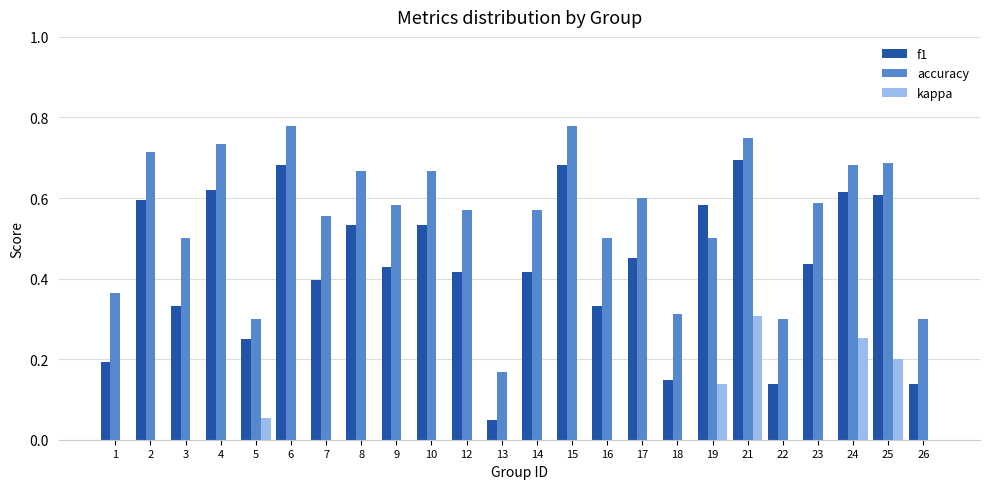

Which series has the largest total across all categories?

accuracy